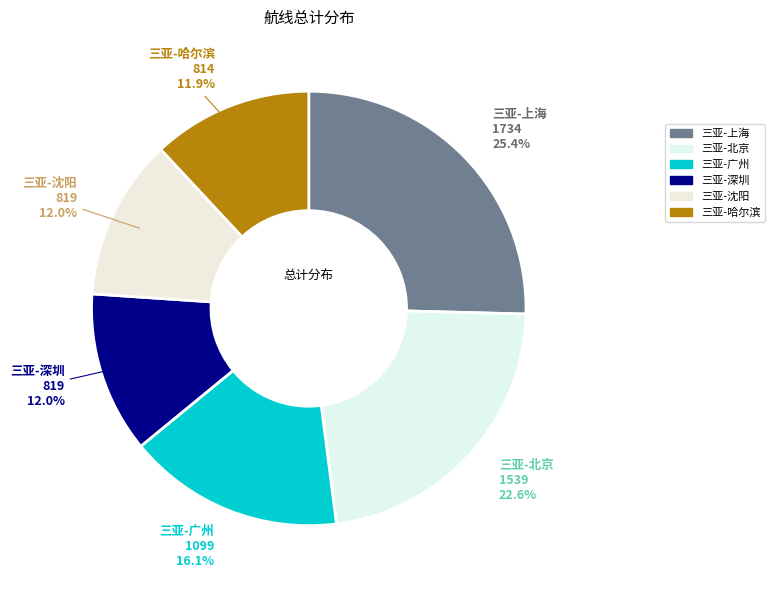

How many segments does this pie chart have?

6